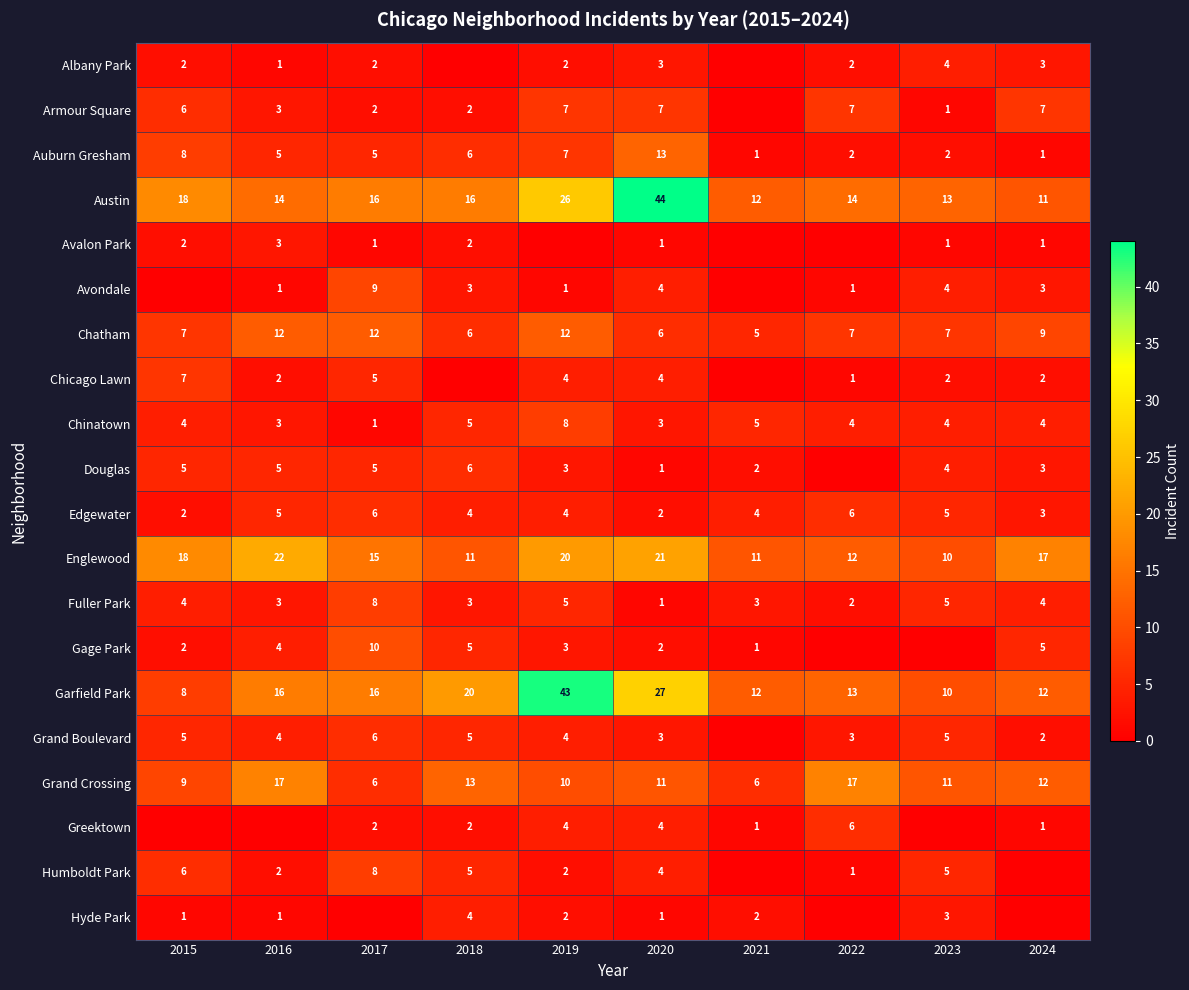

What is the difference between the second highest and second lowest values in the Austin series?

14